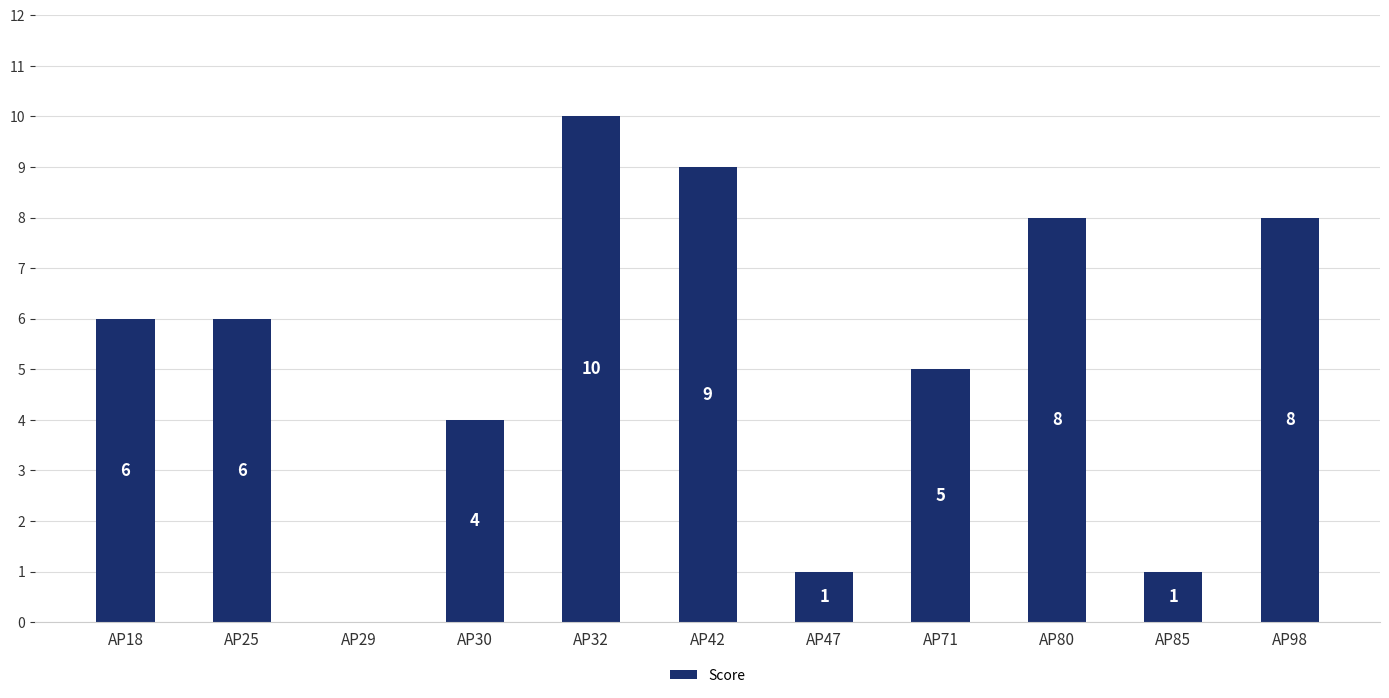

How many positive values are there?

10